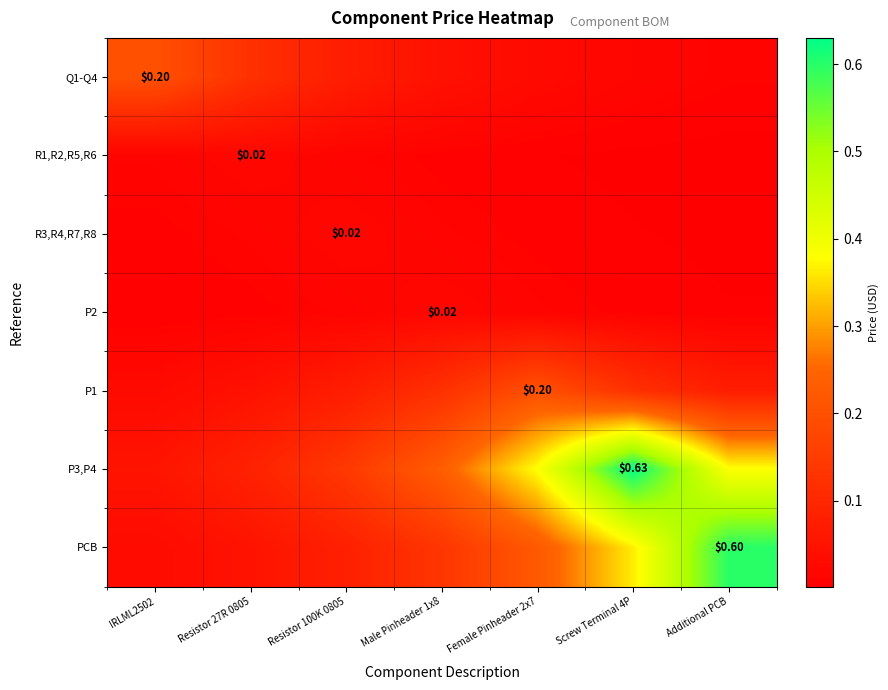

Rank the series by their maximum value, from lowest to highest.

R1,R2,R5,R6, R3,R4,R7,R8, P2, Q1-Q4, P1, PCB, P3,P4